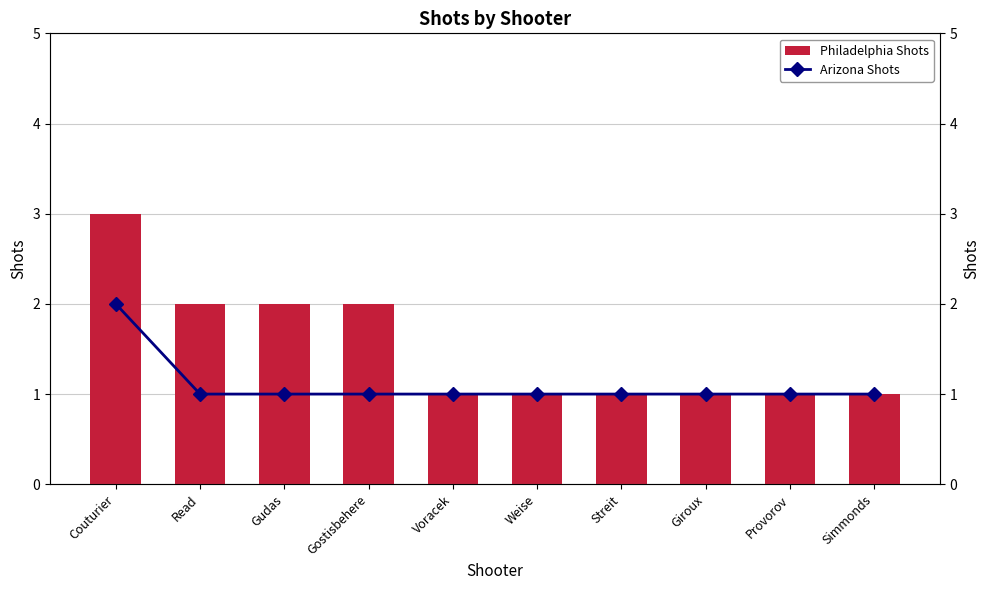

What is the value of the Philadelphia Shots bar at the 8th from the left?

1